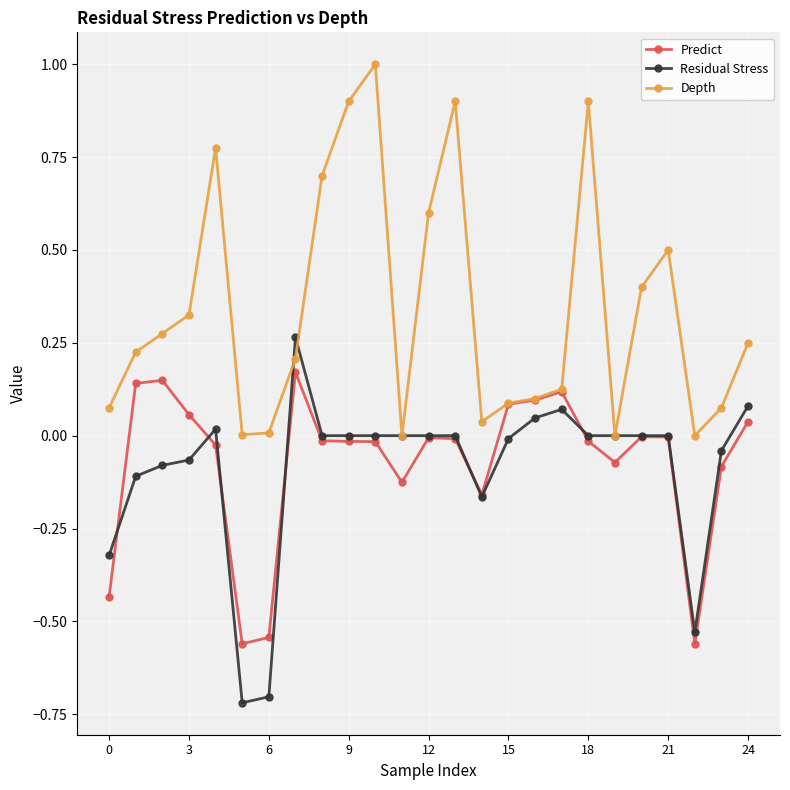

Which series ends up on top after the final intersection of Depth and Residual Stress?

Depth